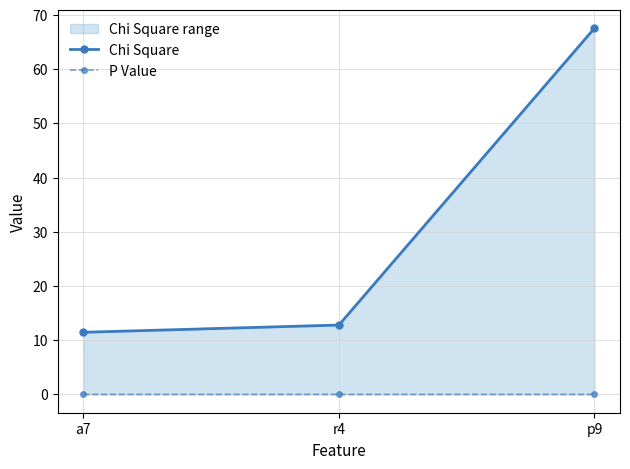

List the series in order of their peak value, highest first.

Chi Square, P Value